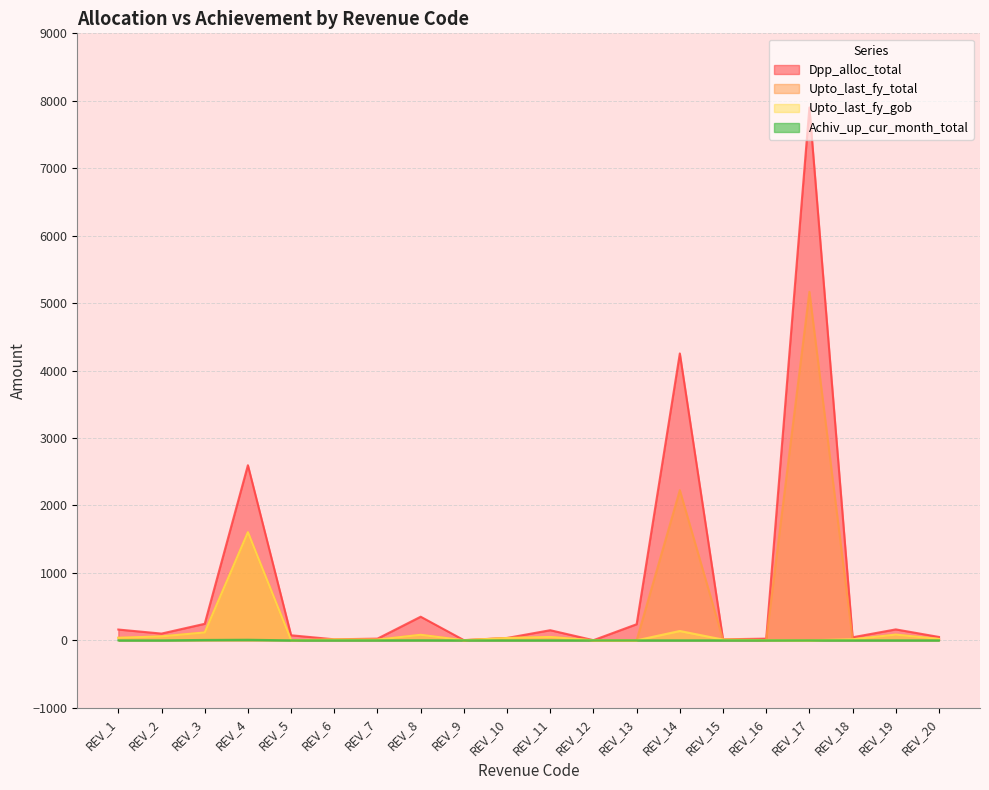

Does the chart display data point markers on the line(s)?

No